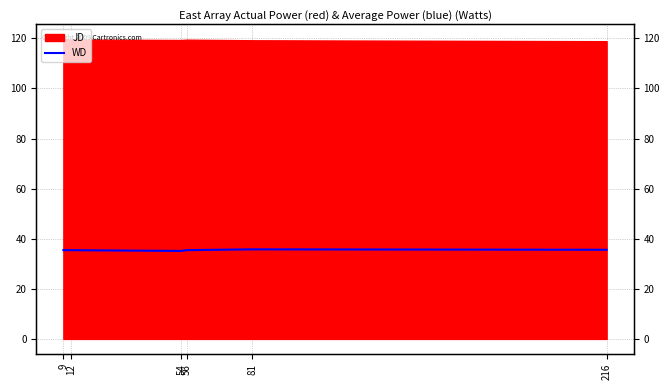

What is the difference between the maximum and minimum values?

0.6